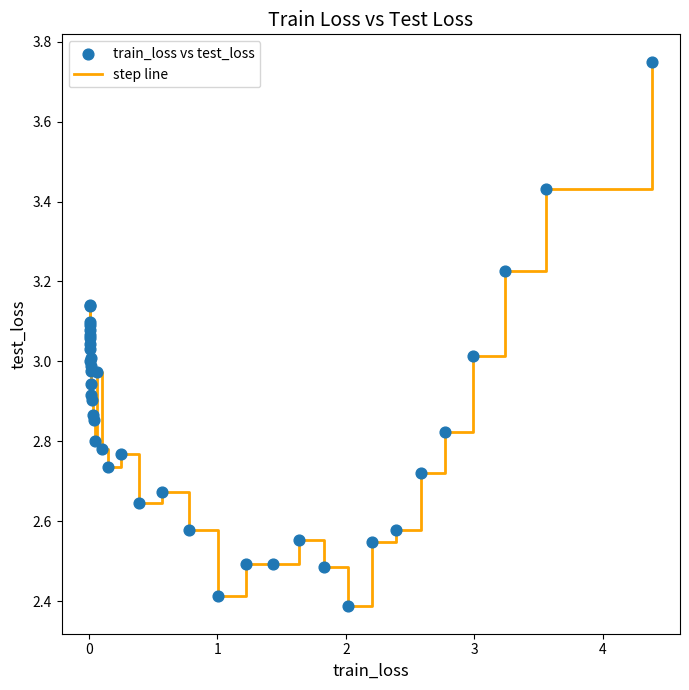

What is the minimum value shown in the chart?

2.4